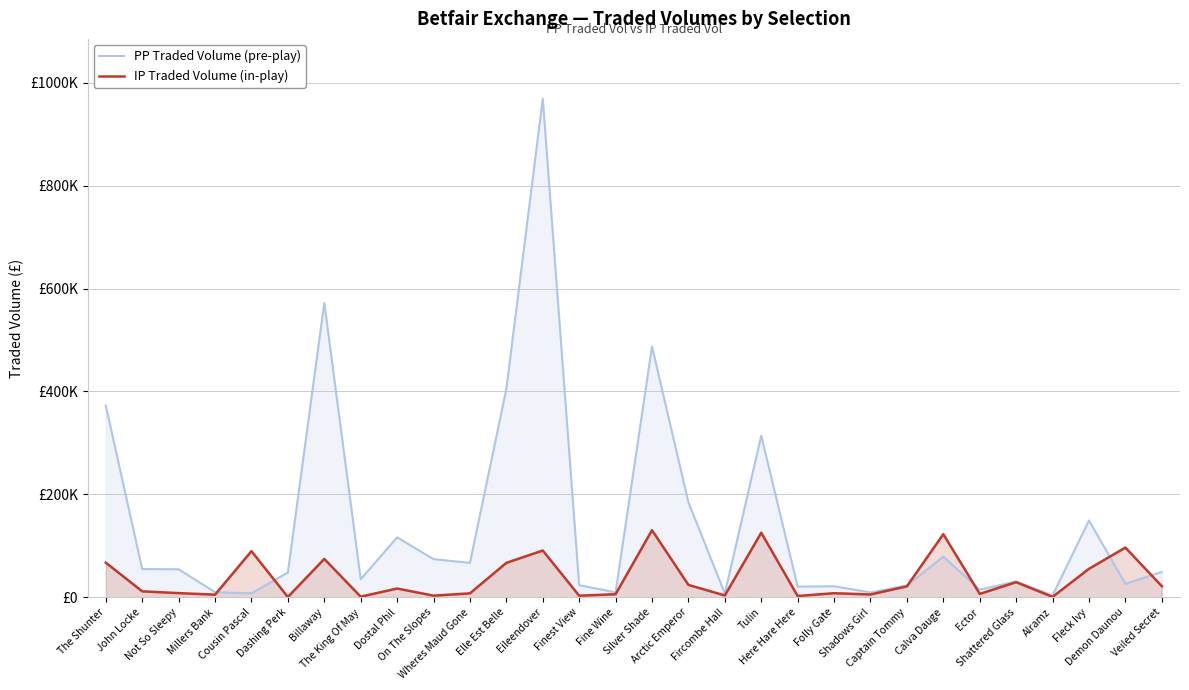

Rank the categories by PP Traded Volume (pre-play) value from lowest to highest.

Alramz, Fircombe Hall, Cousin Pascal, Shadows Girl, Fine Wine, Millers Bank, Ector, Here Hare Here, Folly Gate, Captain Tommy, Finest View, Demon Daunou, Shattered Glass, The King Of May, Dashing Perk, Veiled Secret, Not So Sleepy, John Locke, Wheres Maud Gone, On The Slopes, Calva Dauge, Dostal Phil, Fleck Ivy, Arctic Emperor, Tulin, The Shunter, Elle Est Belle, Silver Shade, Billaway, Eileendover